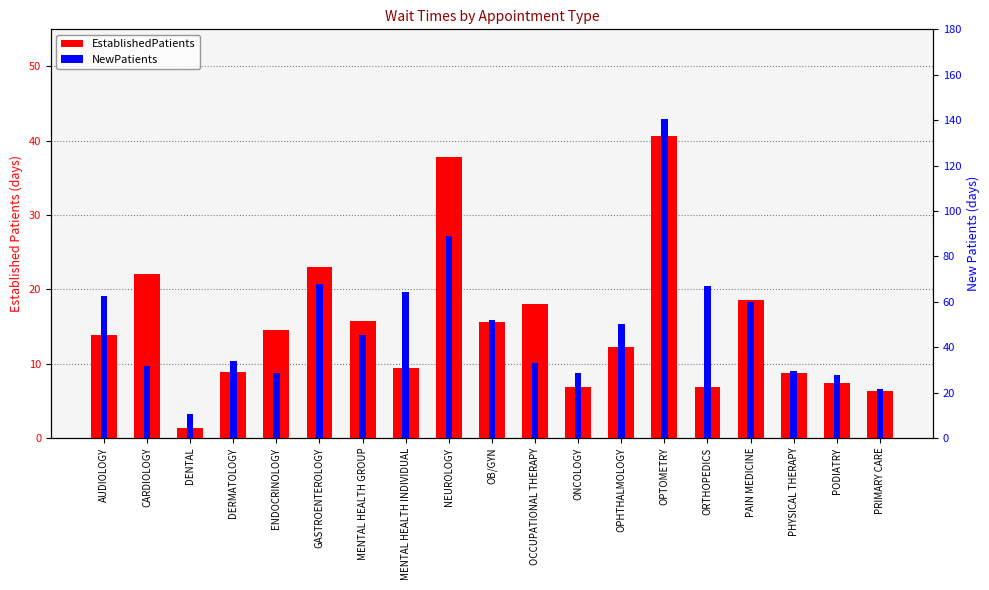

How many data points does each series have?

19